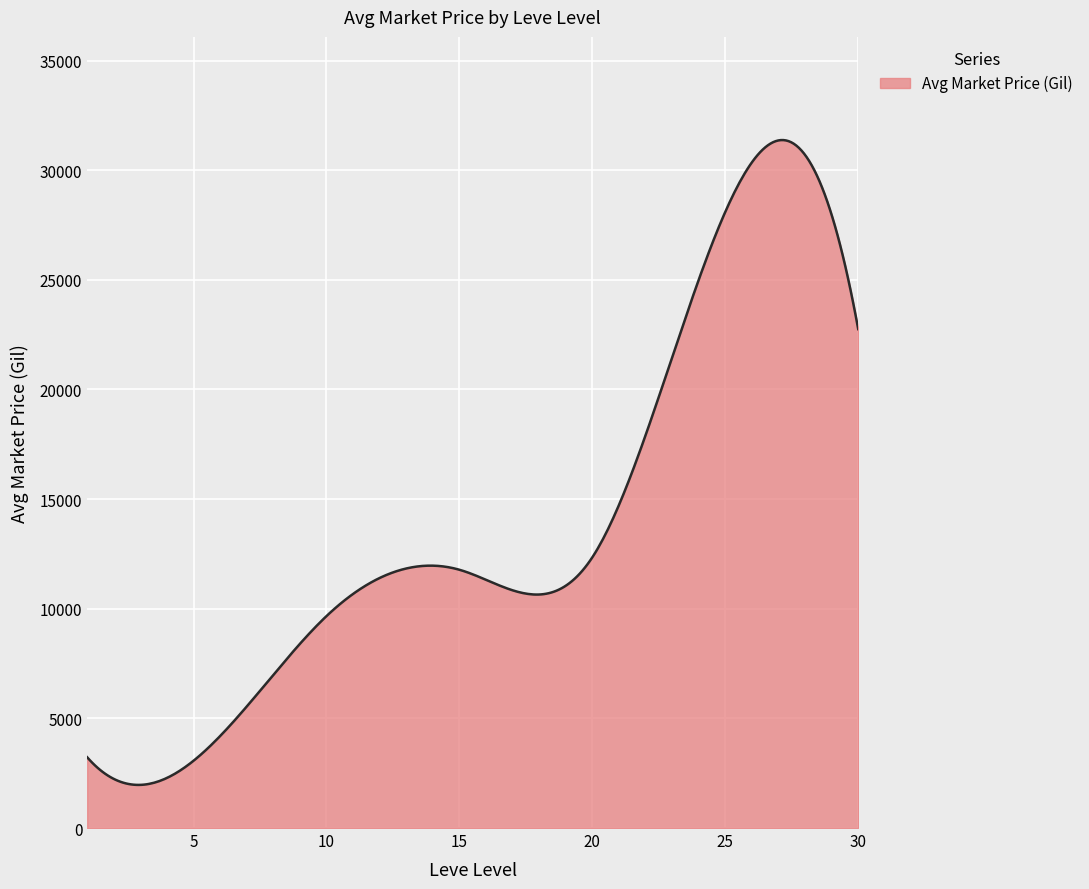

True or false: there are more than 1 points higher than both neighbors.

True